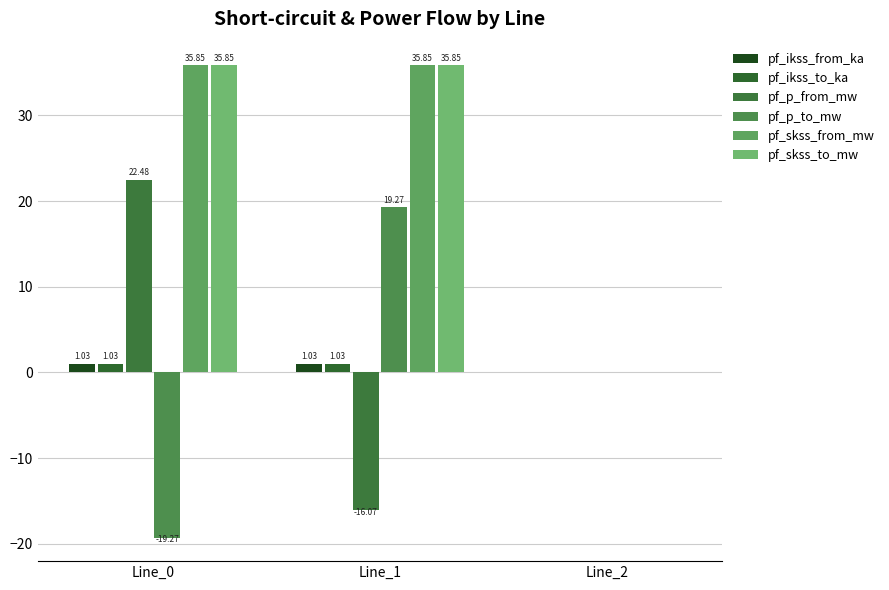

Are the bars grouped side by side (vs. stacked)?

Yes